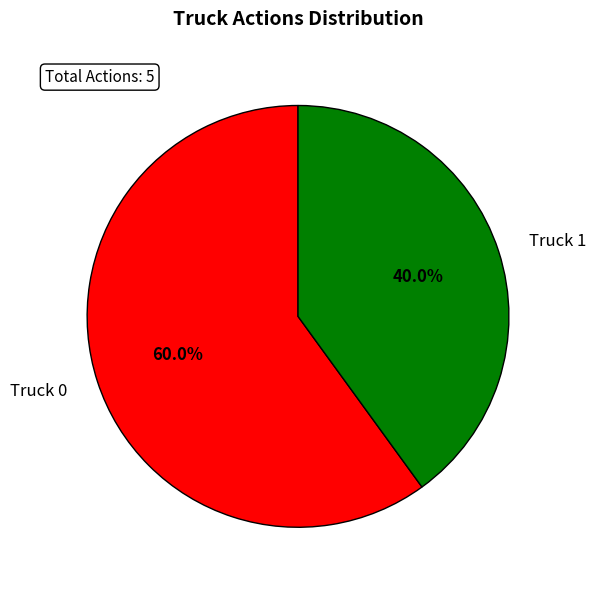

What portion of the pie excludes Truck 1?

60.0%